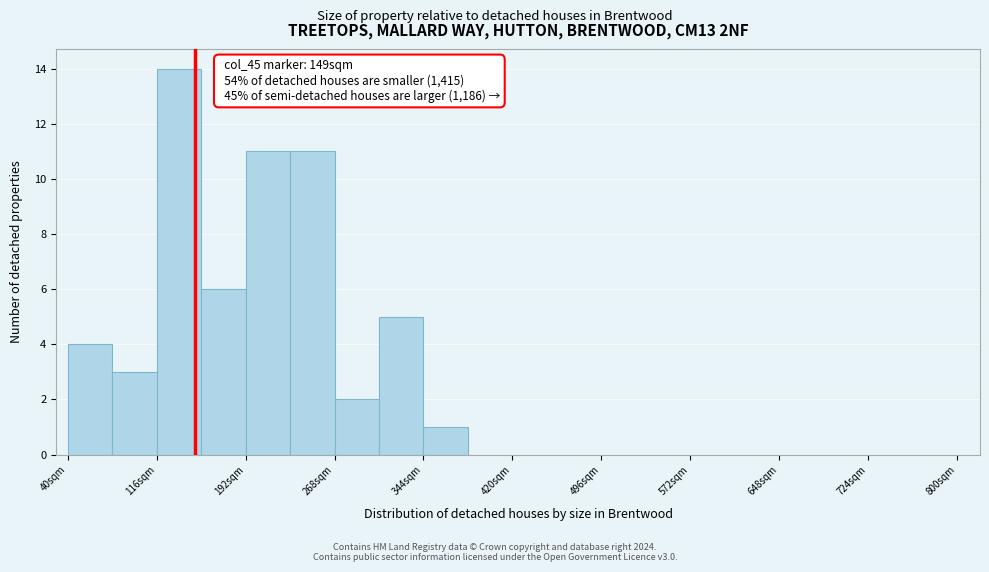

Read against the x-axis, roughly where is the centre of the tallest bar?

140